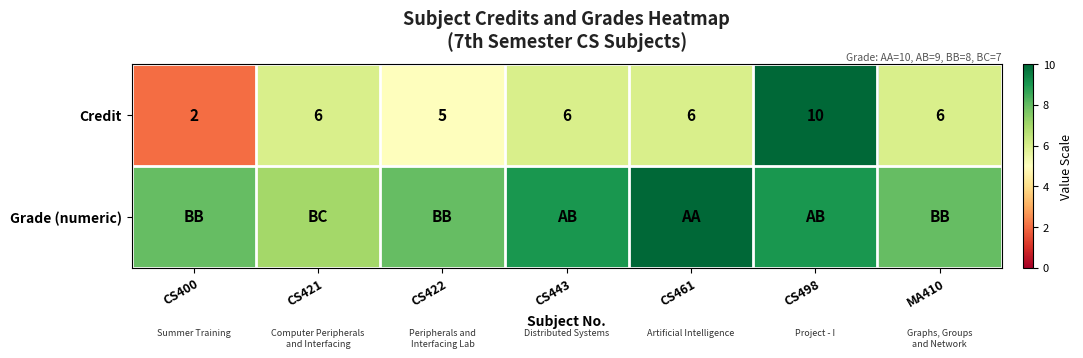

What is the sum of the Credit values at MA410 and CS422?

11